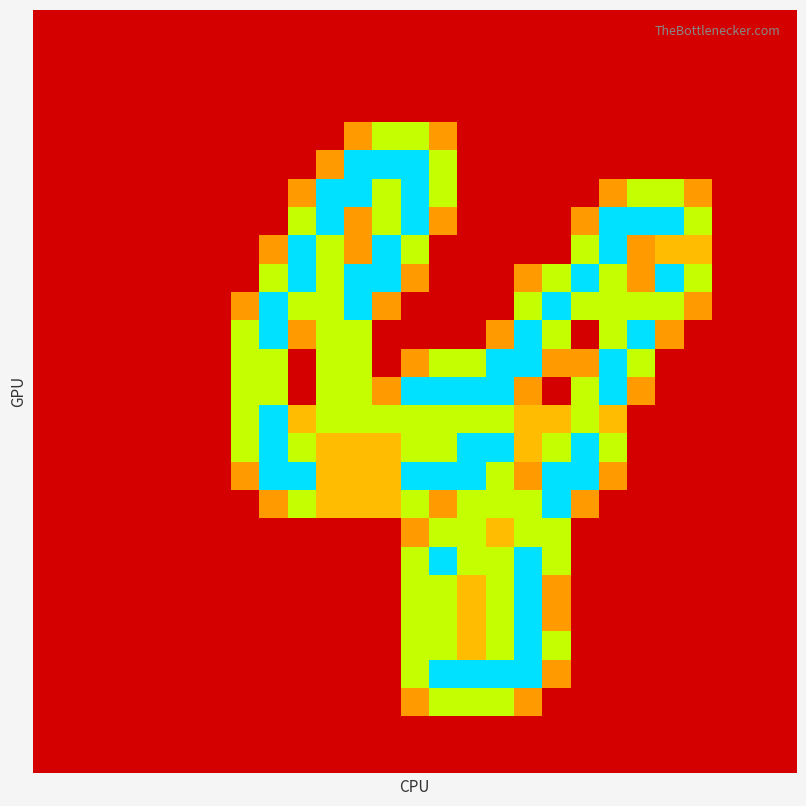

How many distinct data groups are displayed?

27